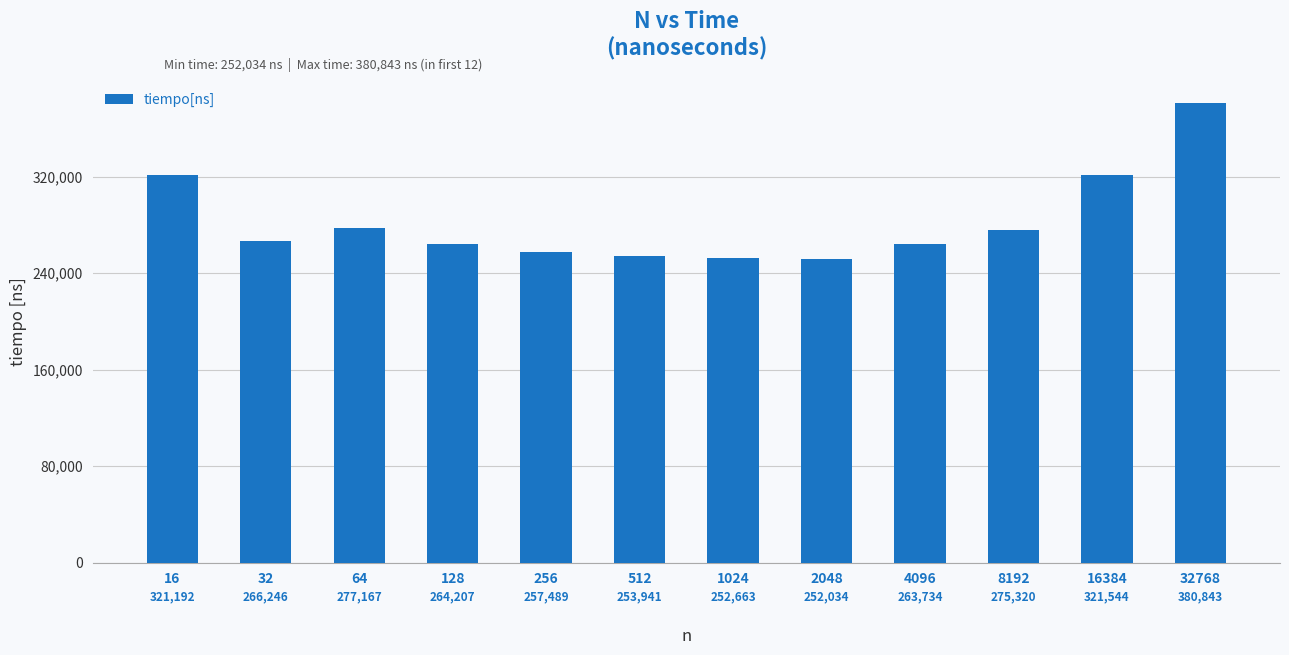

Does the chart contain stacked bars?

No